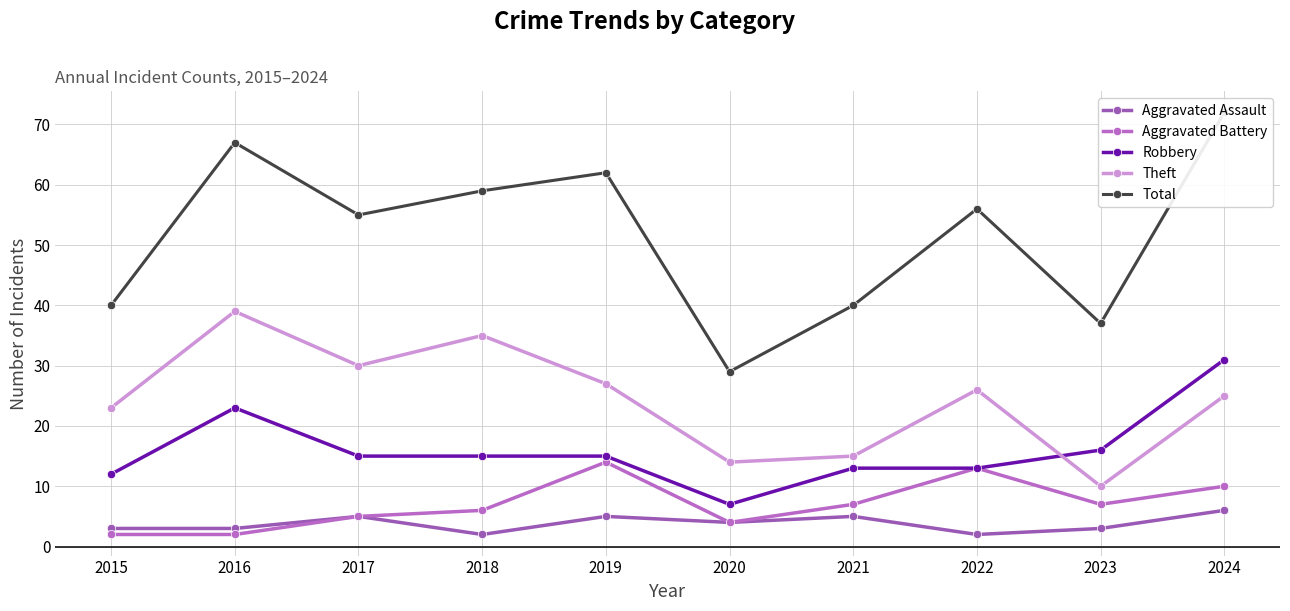

At how many categories does at least one series exceed 55?

5